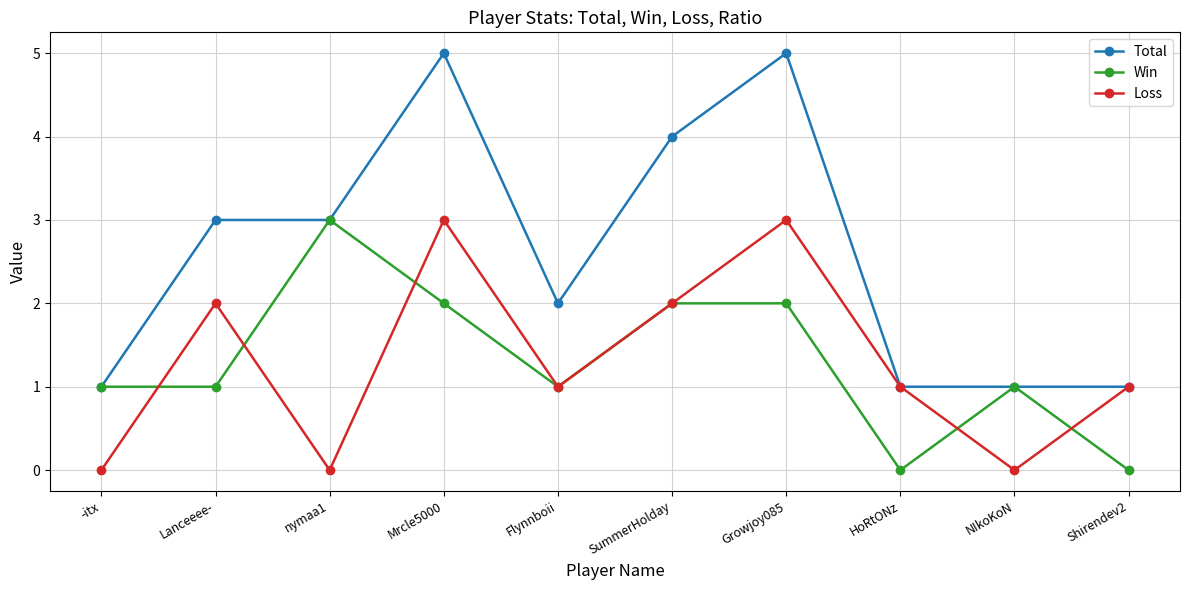

The Total series shows 7 at Growjoy085. True or false?

False